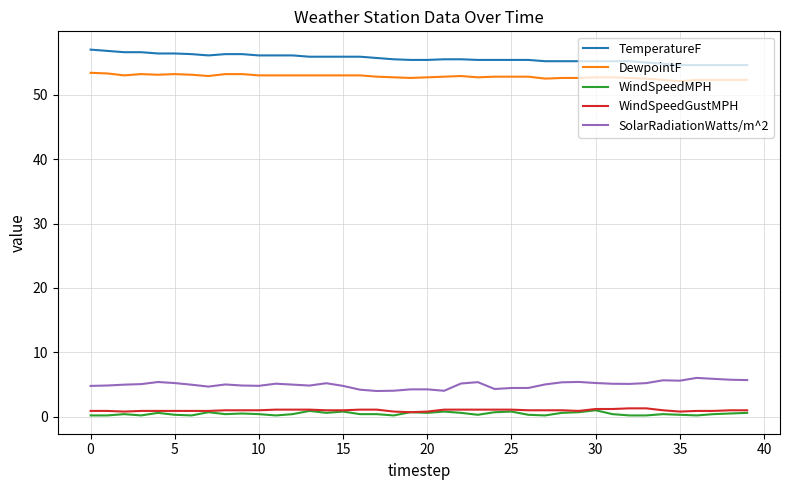

True or false: WindSpeedMPH and TemperatureF cross at least once.

False